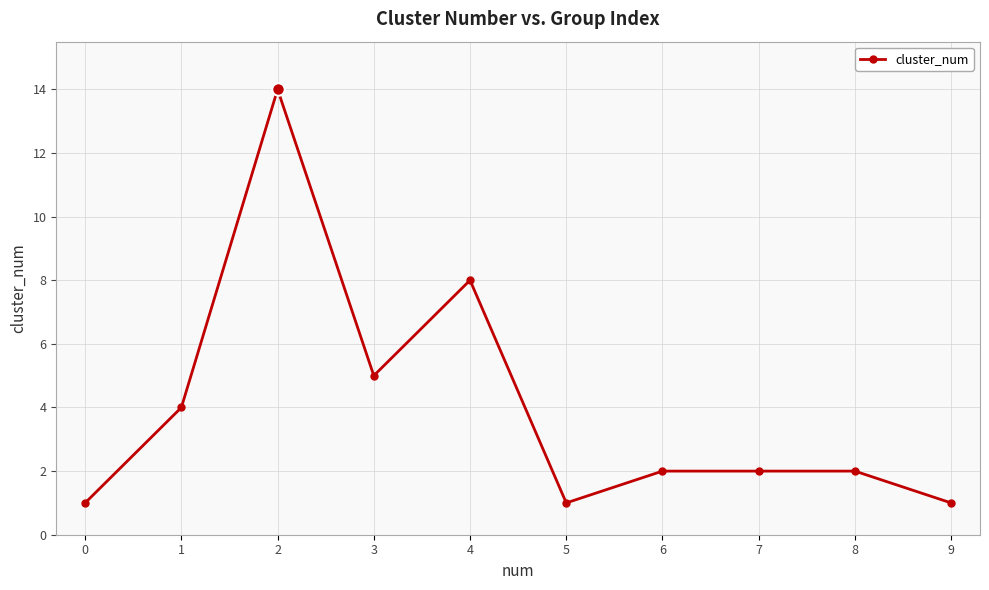

How many lines are shown in the chart?

1